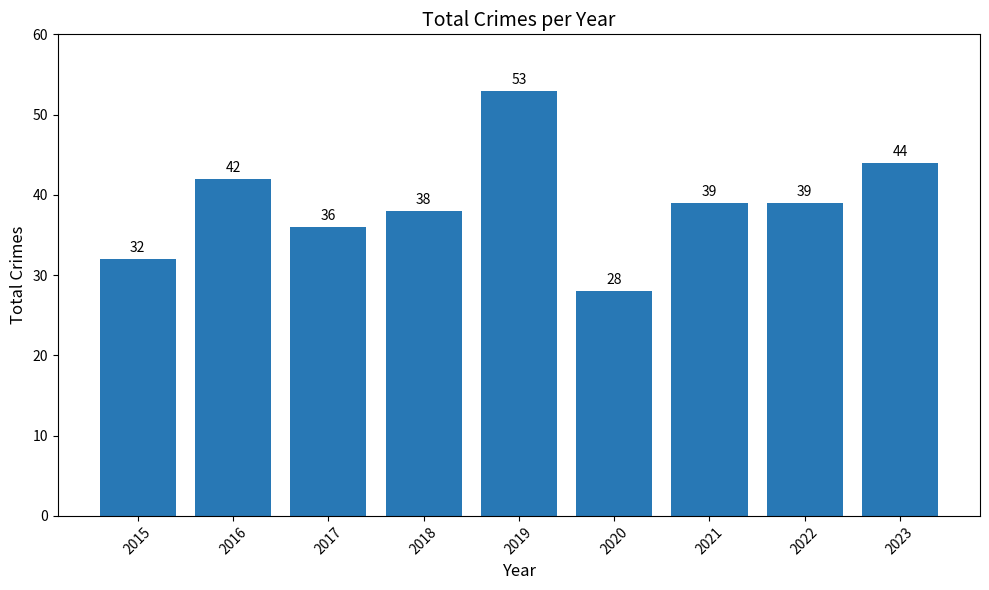

The chart shows a value of 17 at 2015. True or false?

False